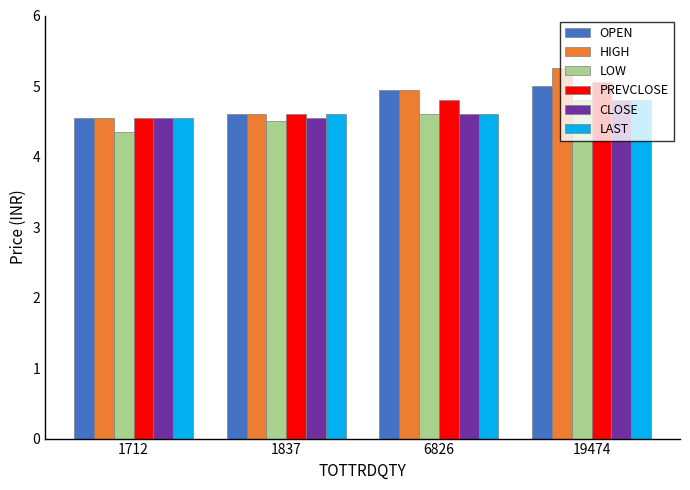

Which category has the lowest value in the HIGH series?

1712